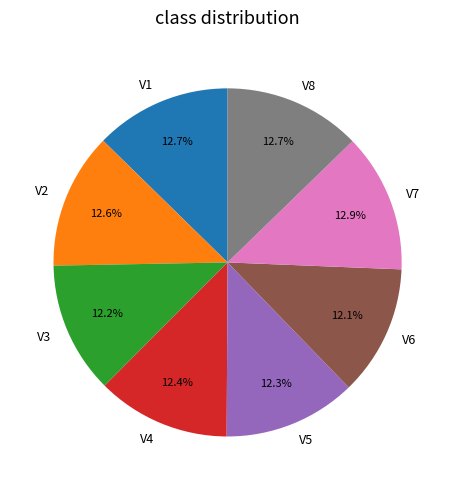

What percentage is the V2 slice, to the nearest percent?

13%